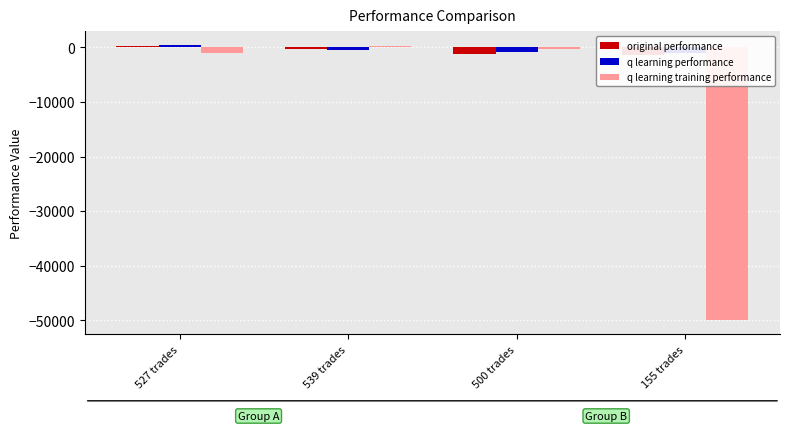

At which category does the chart reach its peak across all series?

527 trades